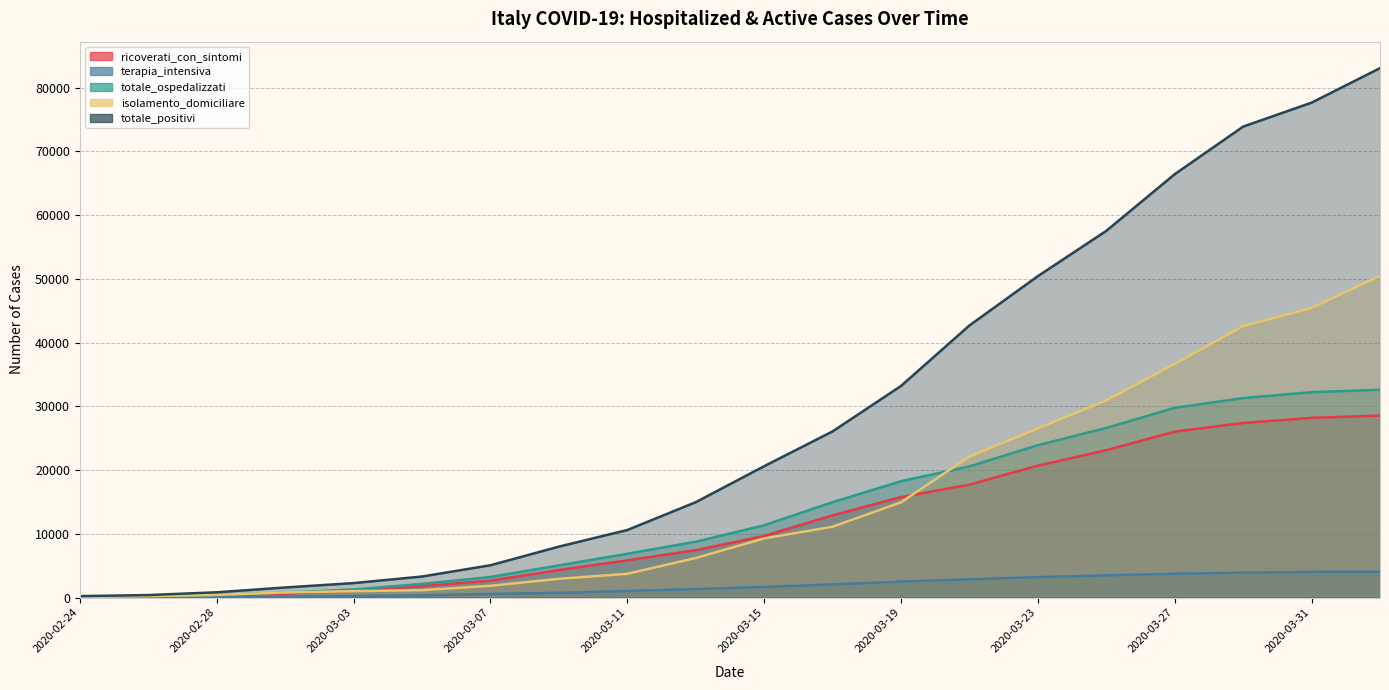

Does the chart display data point markers on the line(s)?

No